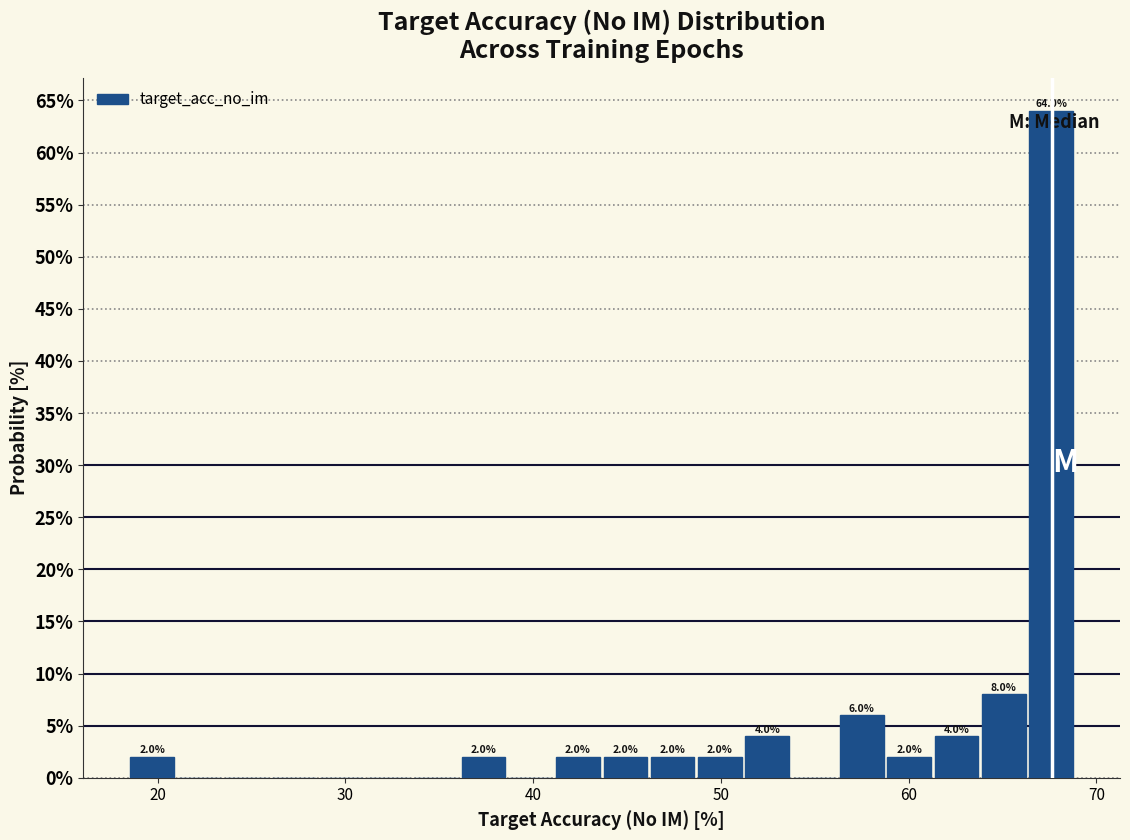

Around what value on the x-axis is the tallest bar? Give the approximate position of its centre, as read against the axis.

68